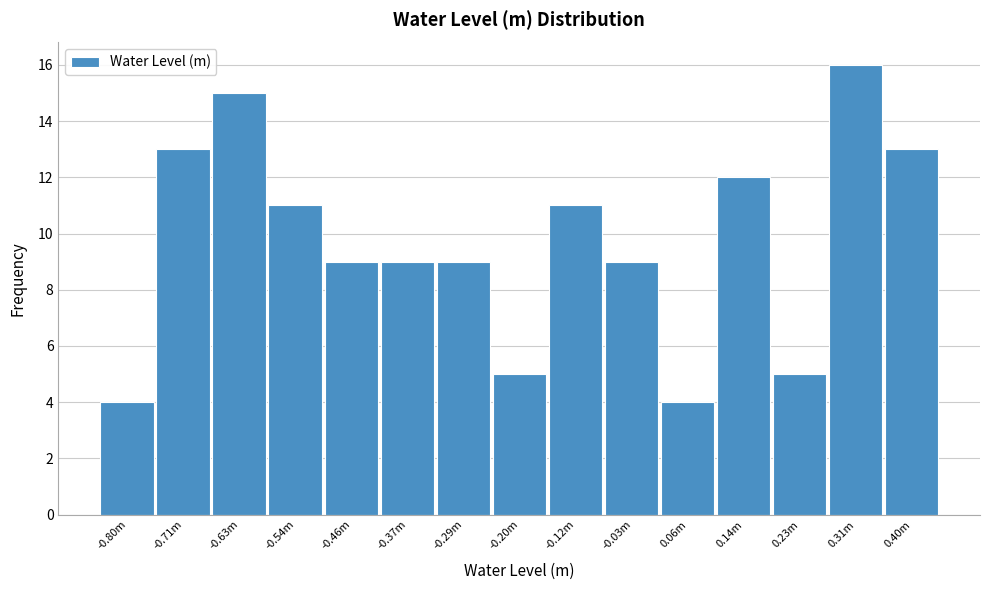

Reading left to right, list all the values displayed in this chart.

4	13	15	11	9	9	9	5	11	9	4	12	5	16	13